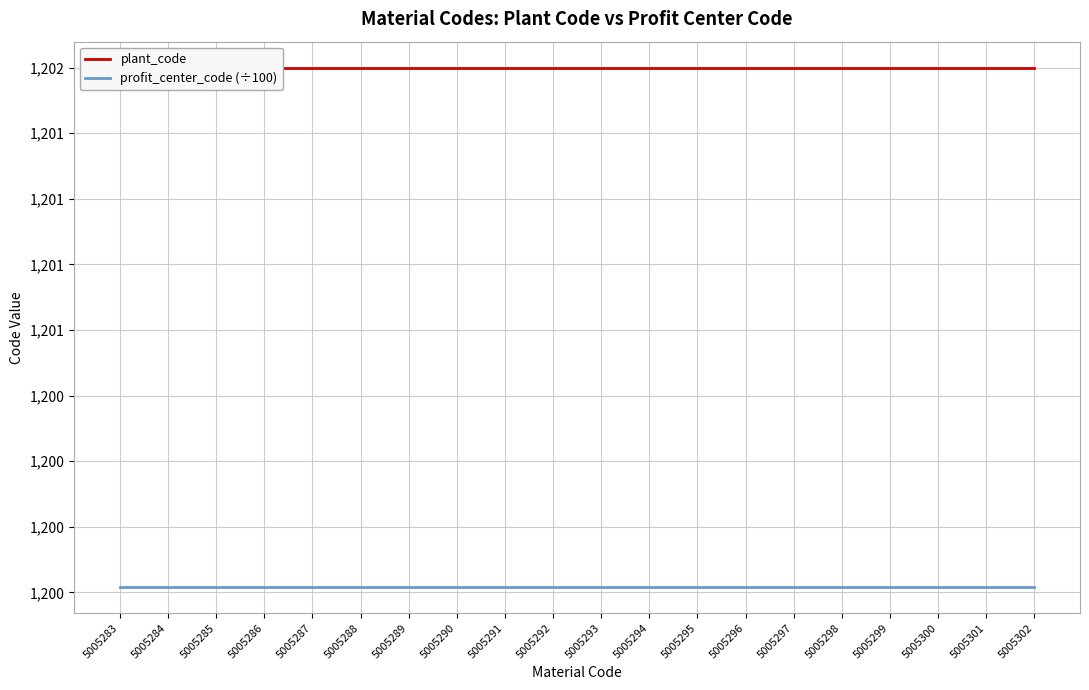

Rank the categories by plant_code value from lowest to highest.

5005283, 5005284, 5005285, 5005286, 5005287, 5005288, 5005289, 5005290, 5005291, 5005292, 5005293, 5005294, 5005295, 5005296, 5005297, 5005298, 5005299, 5005300, 5005301, 5005302